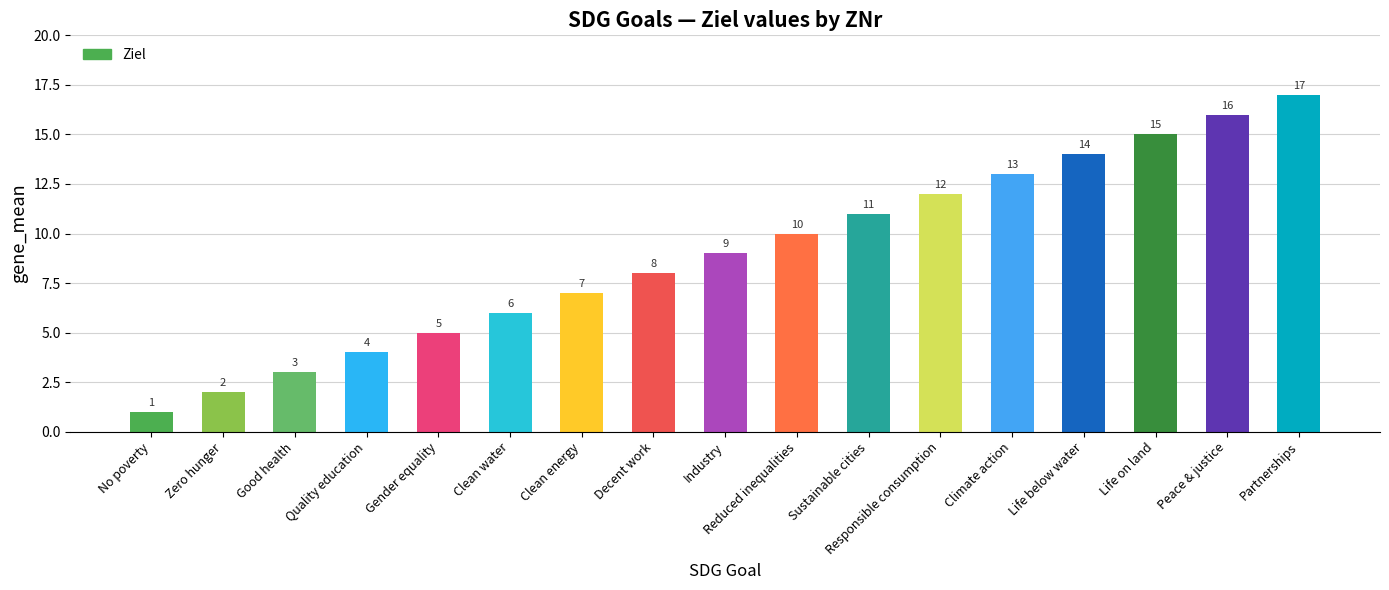

How many data points are less than 9?

8